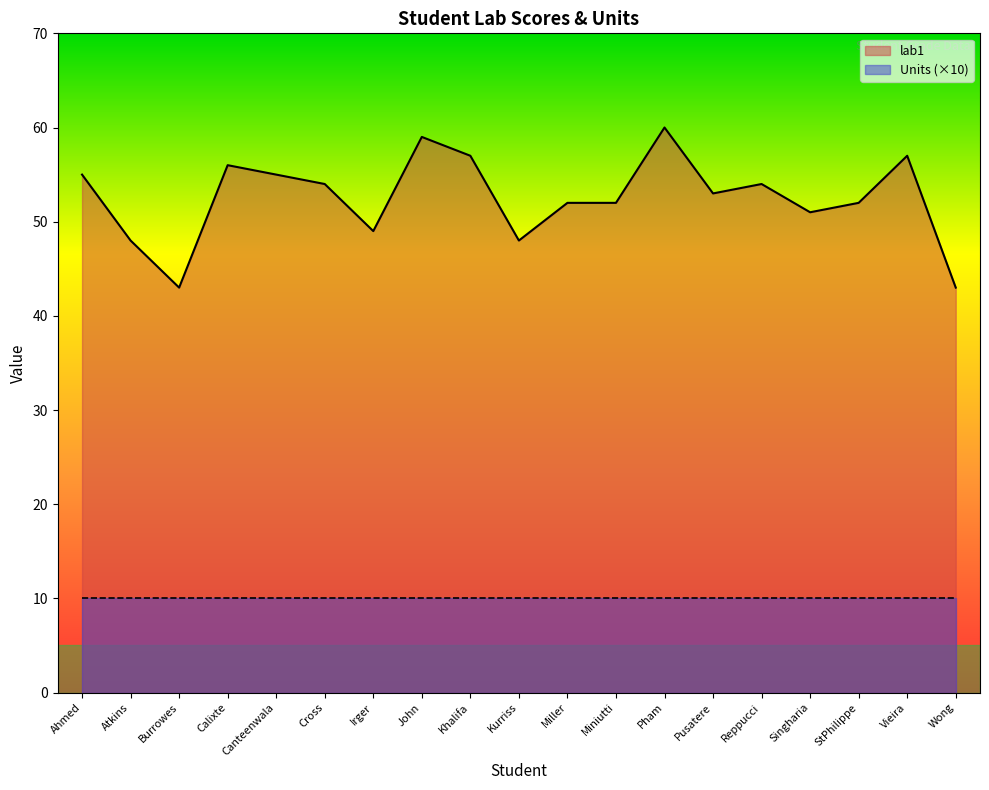

How many distinct data groups are displayed?

2